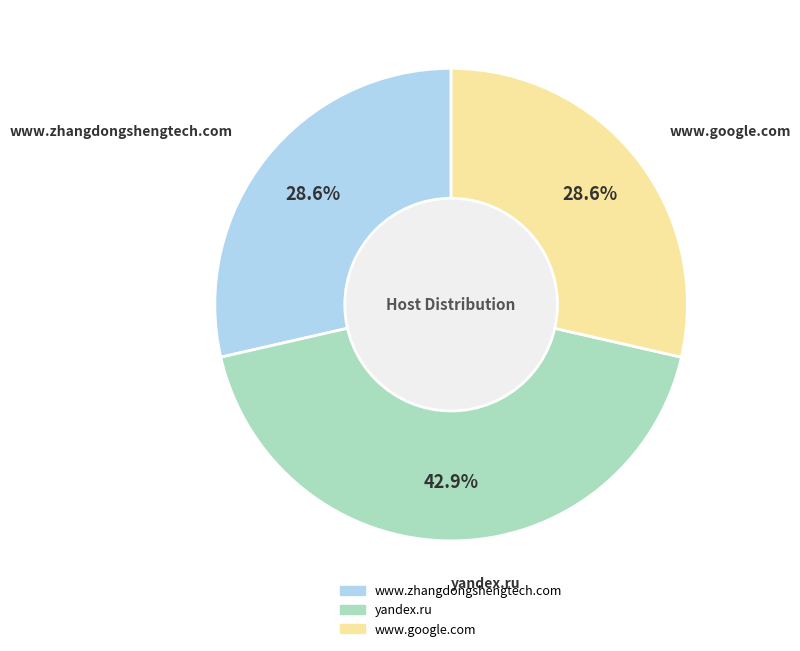

Combined, do www.zhangdongshengtech.com and yandex.ru account for over 50%?

Yes